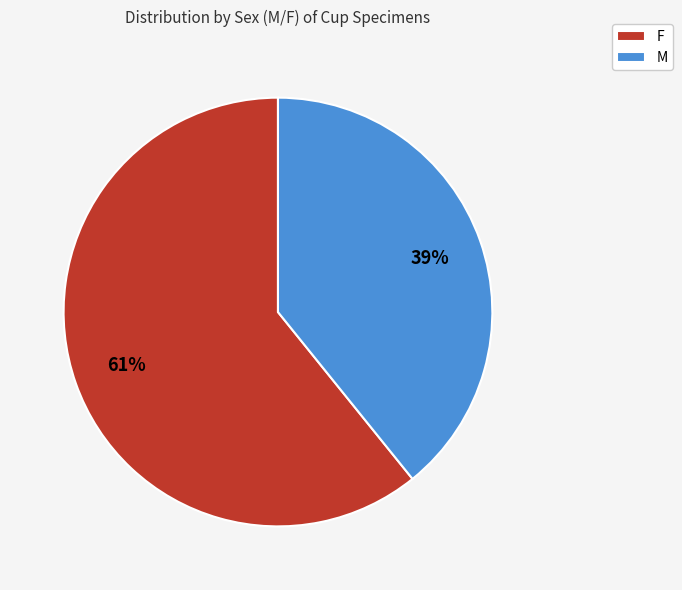

Which category has the biggest portion of the pie?

F